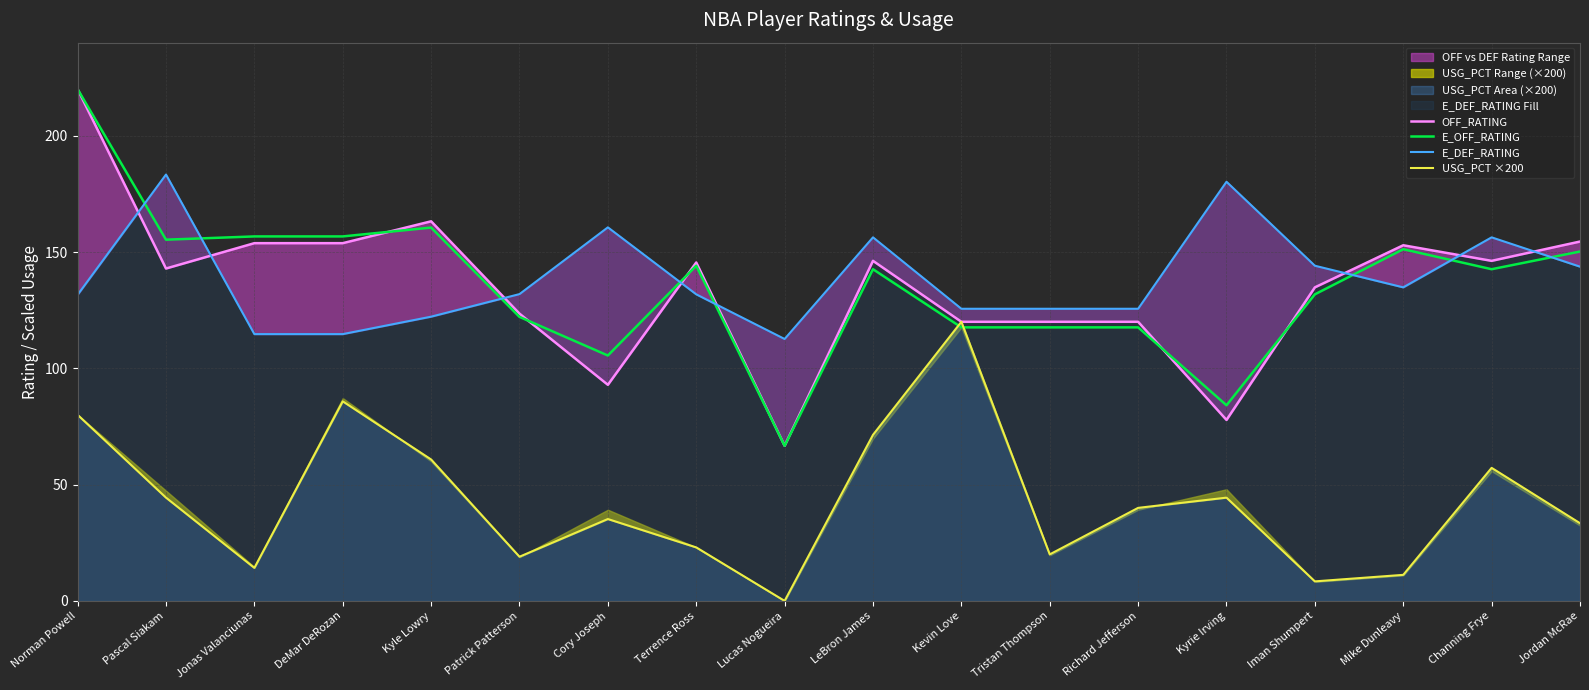

Where does the USG_PCT ×200 series first go above 40?

Norman Powell